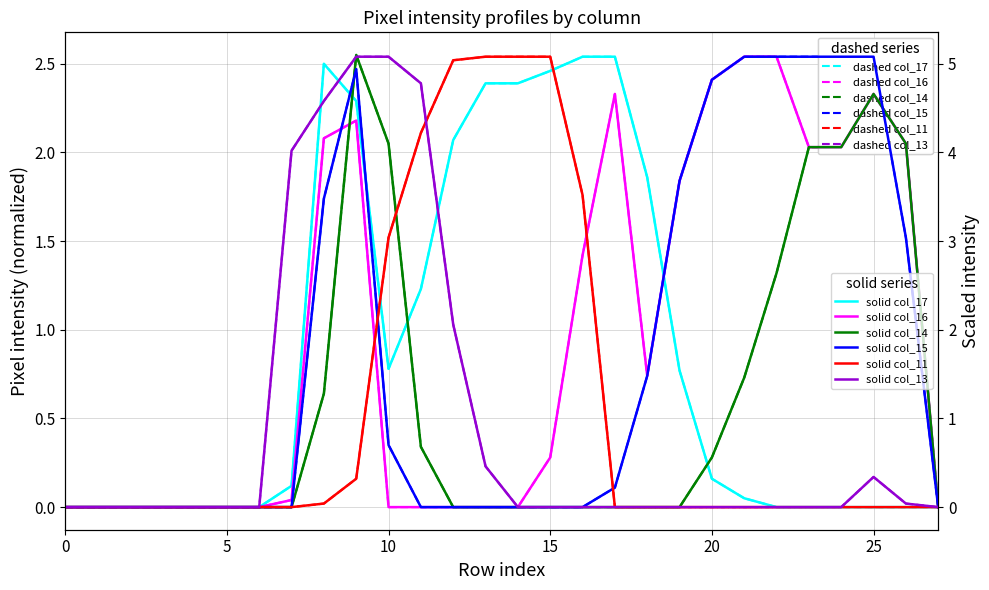

How many distinct data groups are displayed?

6